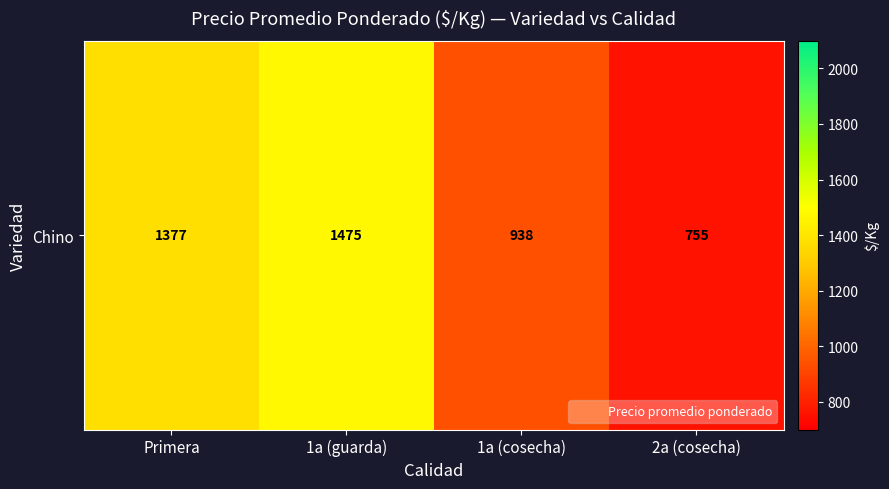

What is the sum of all values?

4545.5